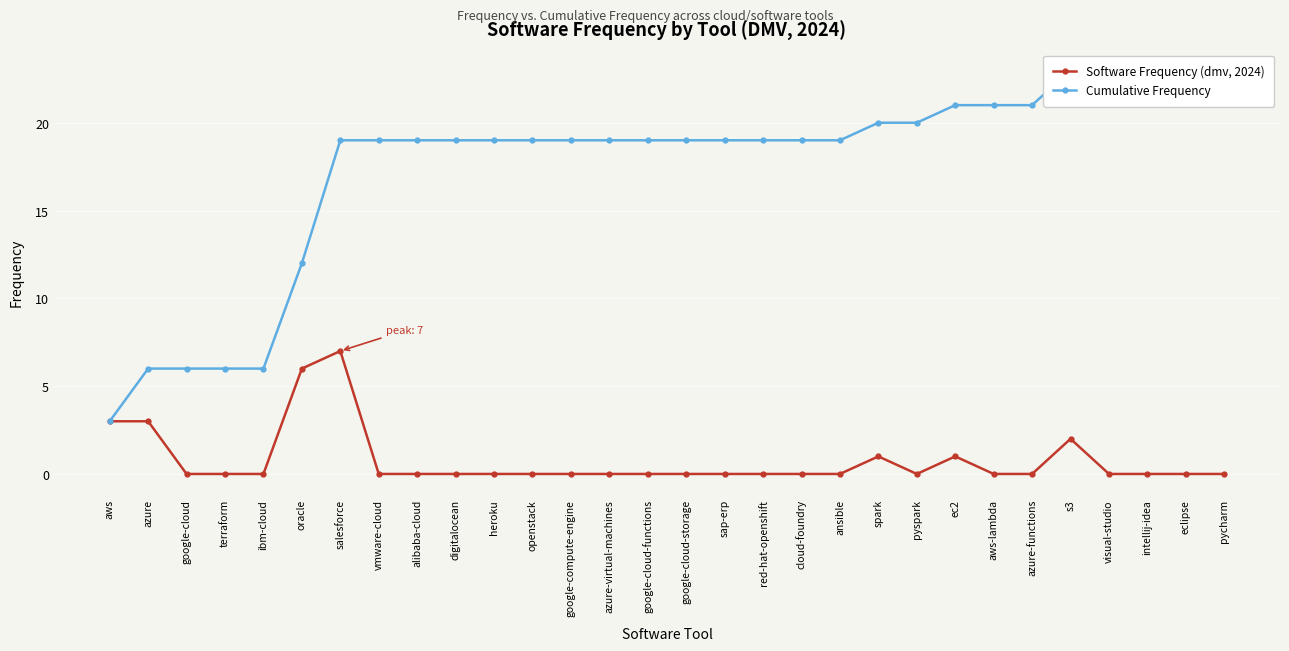

True or false: Software Frequency (dmv, 2024) and Cumulative Frequency intersect in this chart.

False